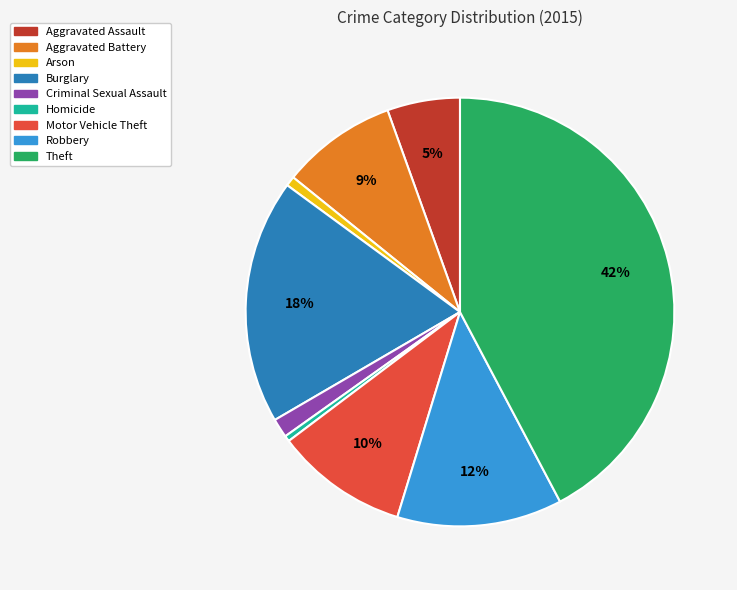

What is the ratio of the value at Aggravated Battery to the value at Theft?

0.2